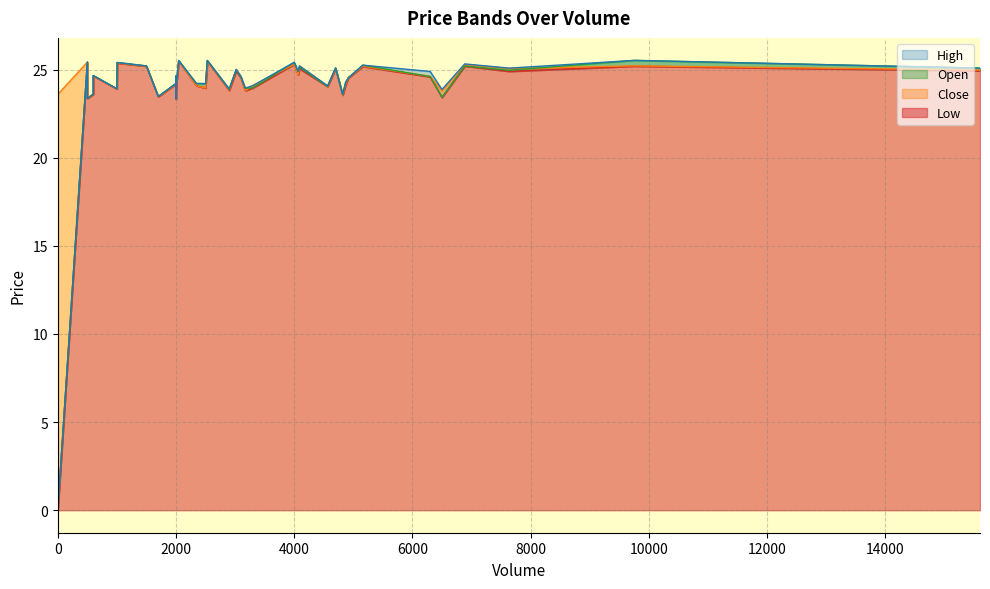

True or false: High and Low intersect in this chart.

False